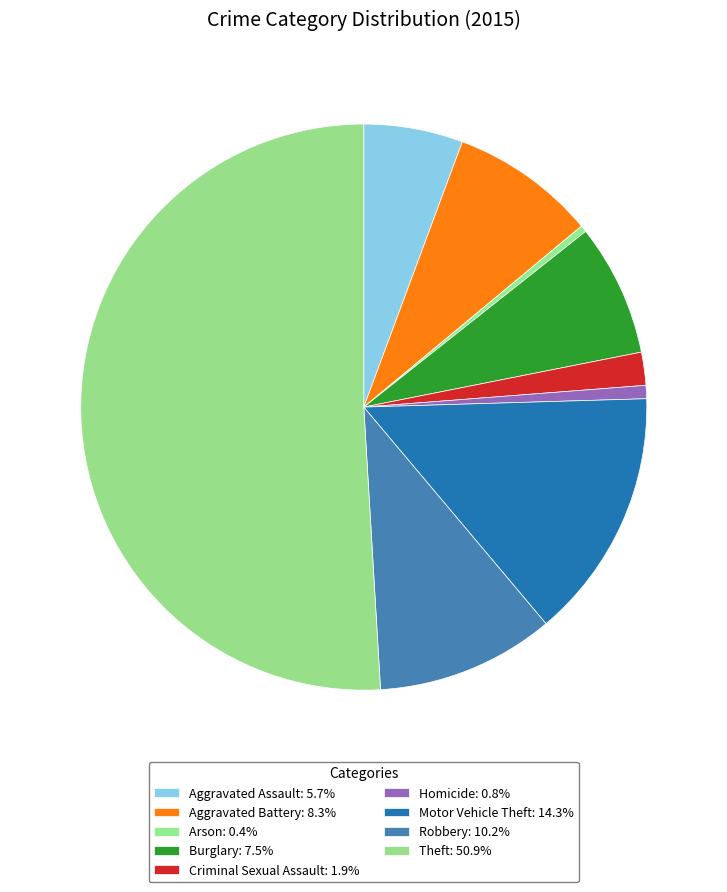

How many slices are in this pie chart?

9